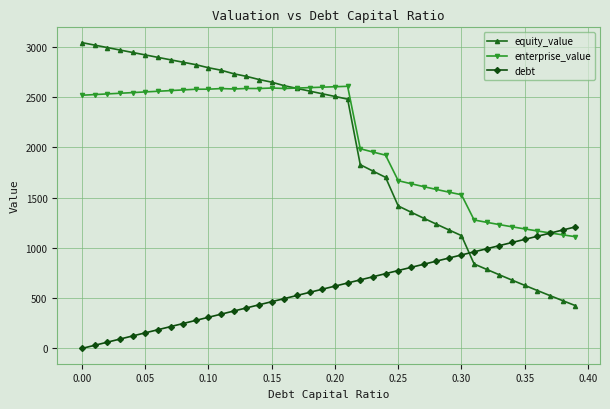

True or false: equity_value and debt intersect in this chart.

True